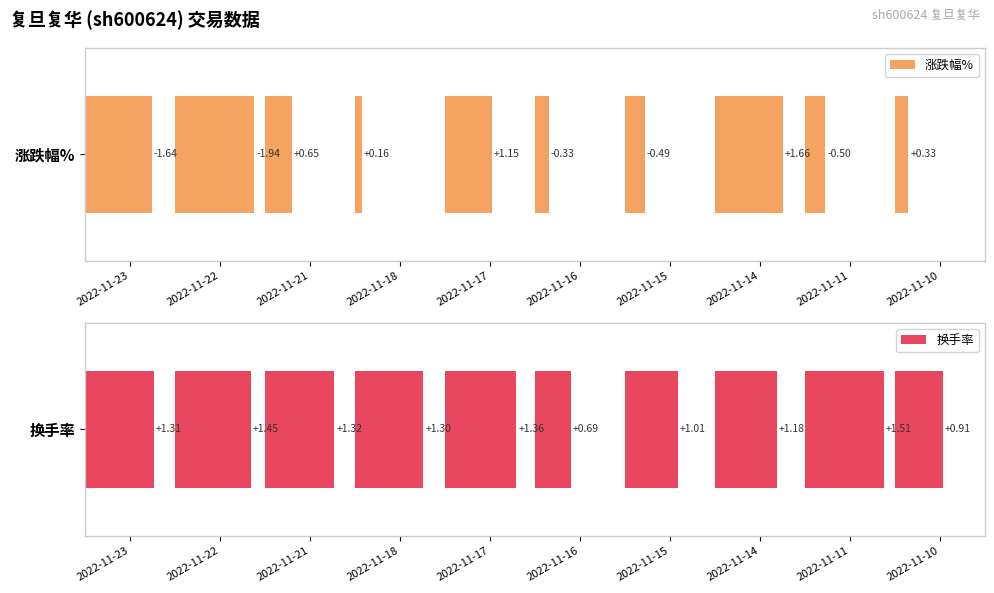

What is the difference between the 涨跌幅% values at 2022-11-21 and 2022-11-18?

0.5